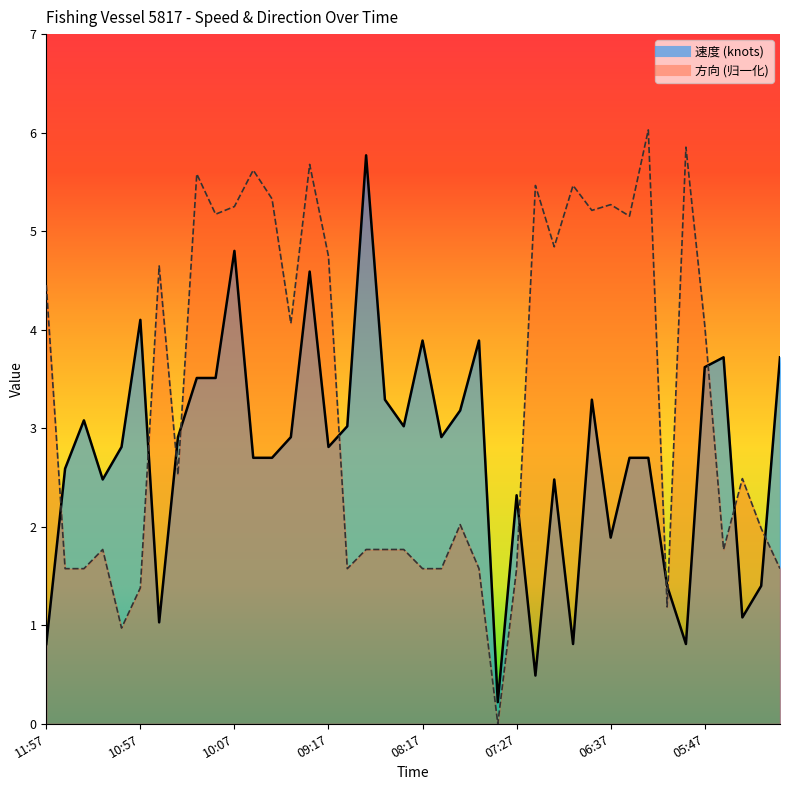

How many series are shown in this chart?

2